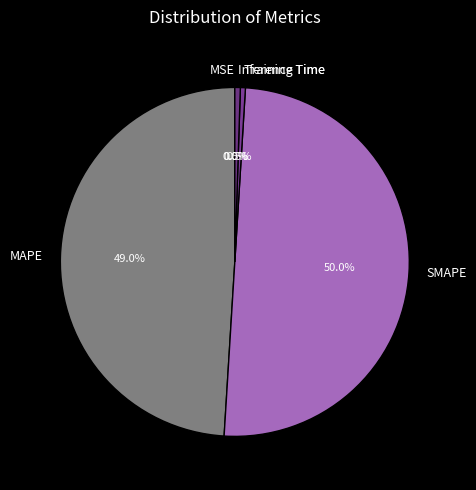

Which slice represents more than half of the pie?

SMAPE